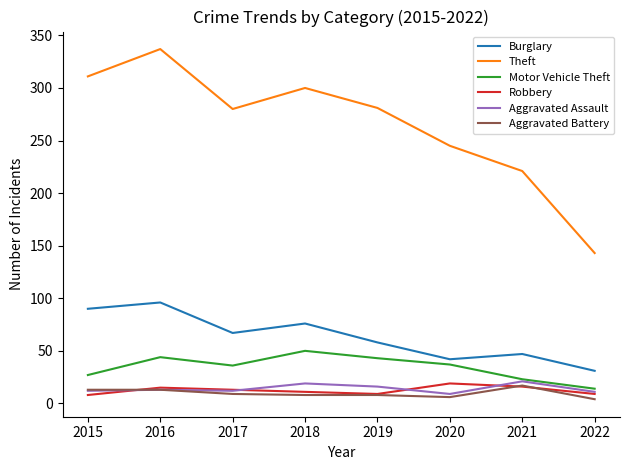

Which series has the widest spread of values?

Theft